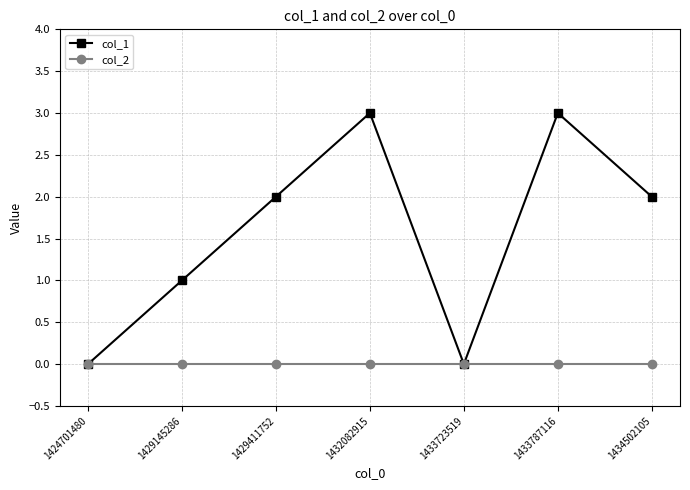

True or false: col_2 has a value of 0 at 1424701480.

True